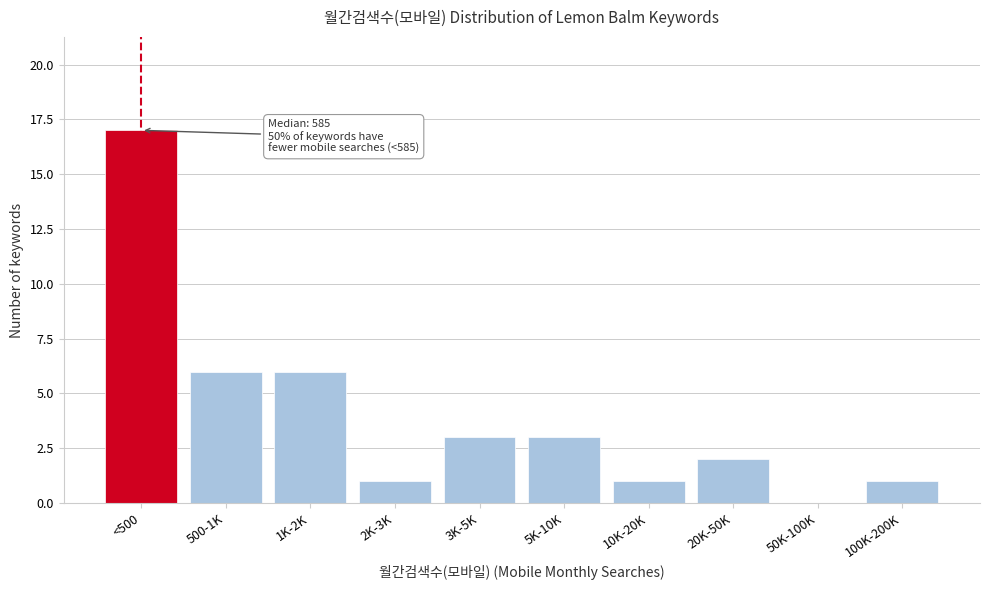

Reading right to left, list all the values displayed in this chart.

100K-200K=1	50K-100K=0	20K-50K=2	10K-20K=1	5K-10K=3	3K-5K=3	2K-3K=1	1K-2K=6	500-1K=6	<500=17